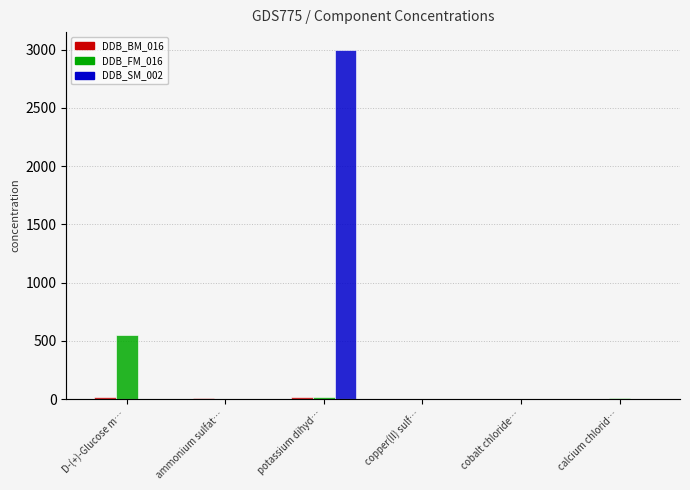

What is the difference between the DDB_FM_016 values at D-(+)-Glucose m… and potassium dihyd…?

535.0